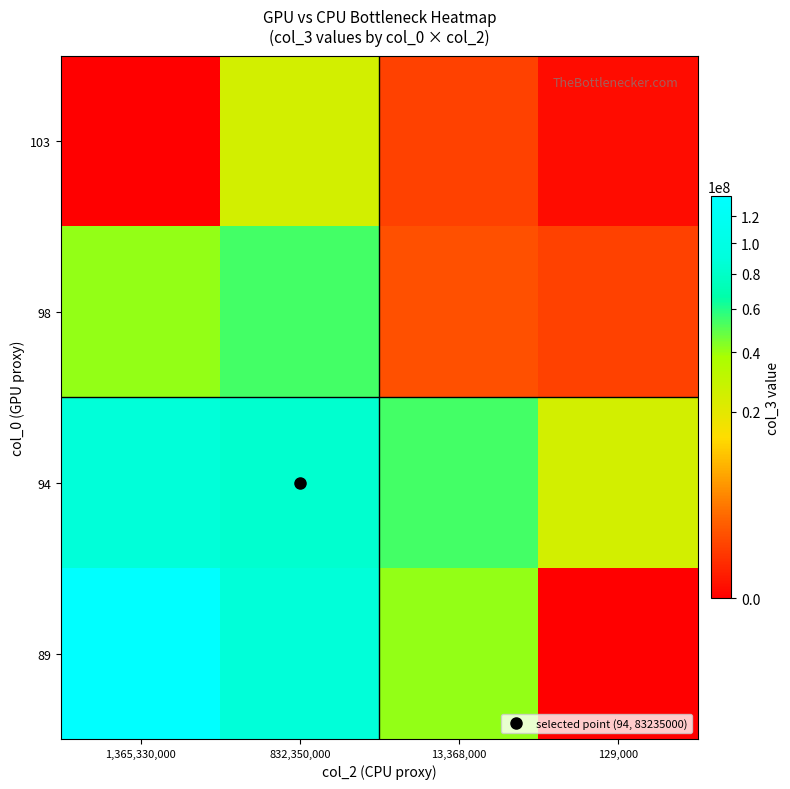

List the series in order of their peak value, highest first.

89, 94, 98, 103